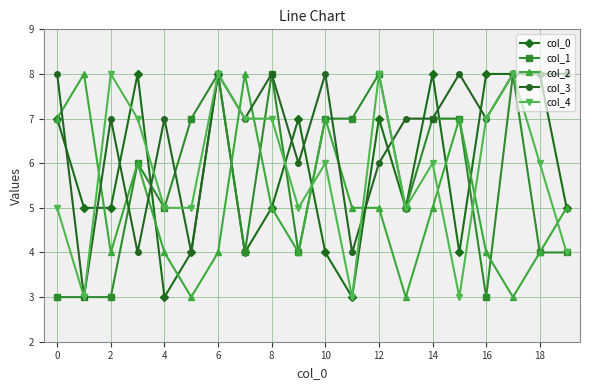

True or false: col_3 and col_2 cross at least once.

True